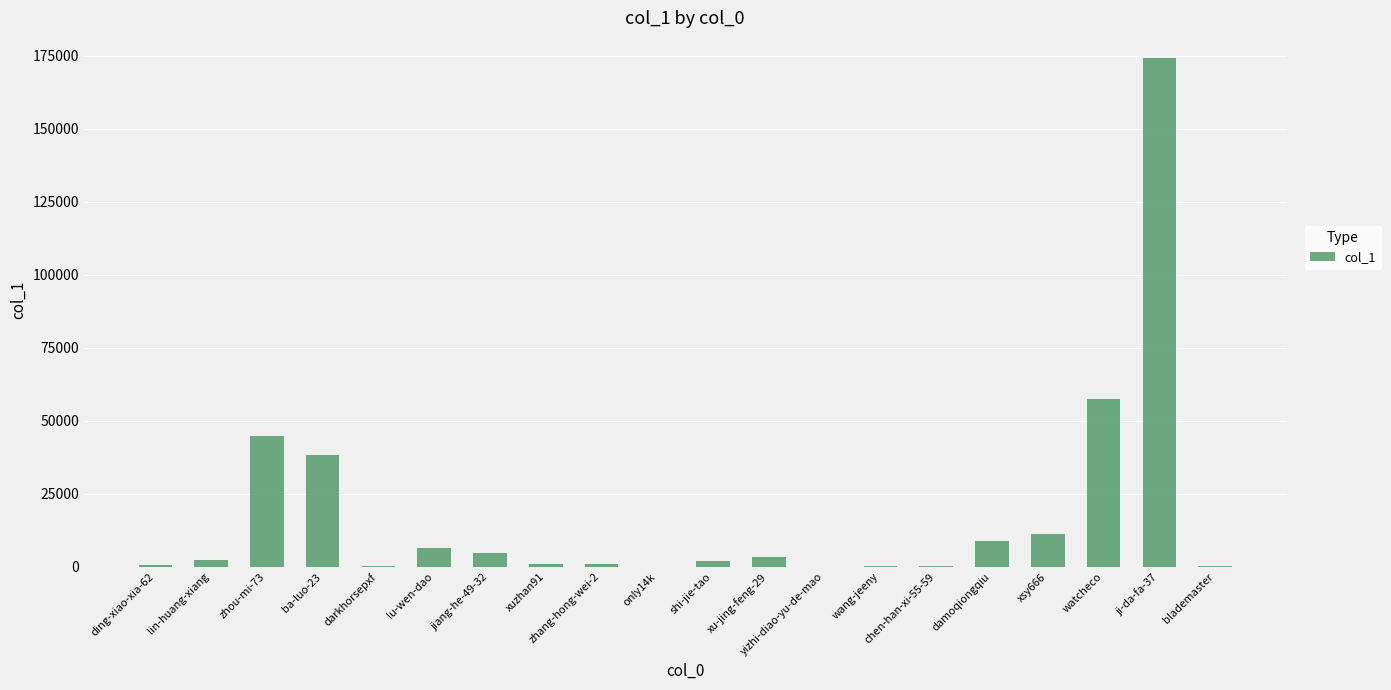

What is the change in value from darkhorsepxf to zhang-hong-wei-2?

+733